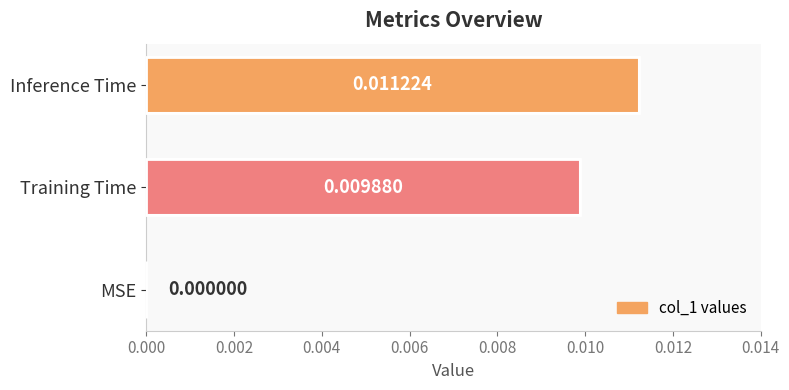

Which has a higher value, MSE or Inference Time?

Inference Time